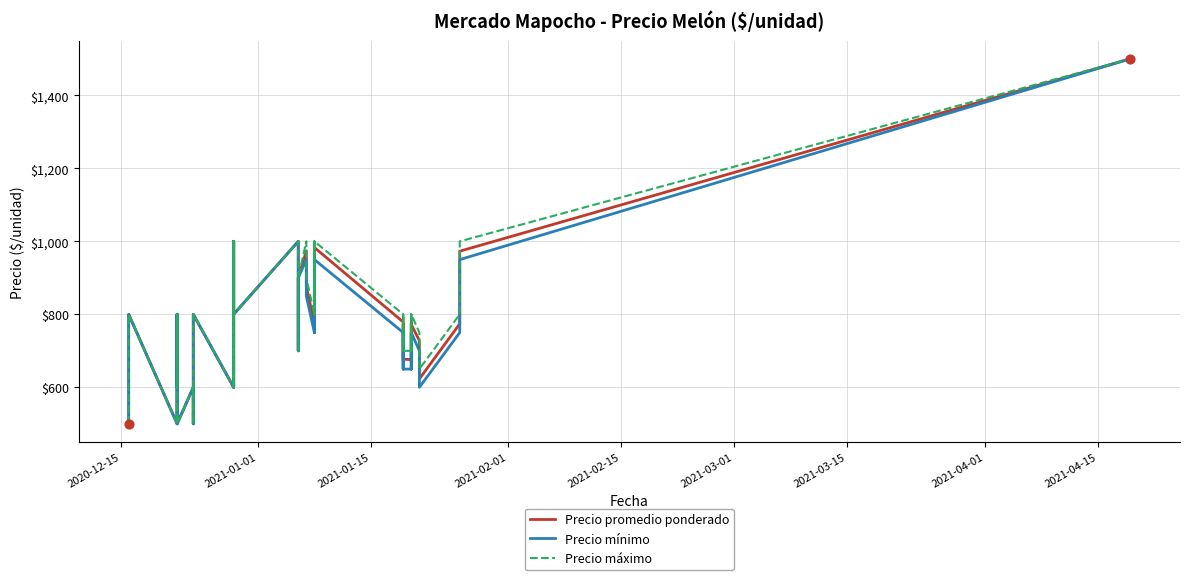

At how many categories does at least one series exceed 1156?

1